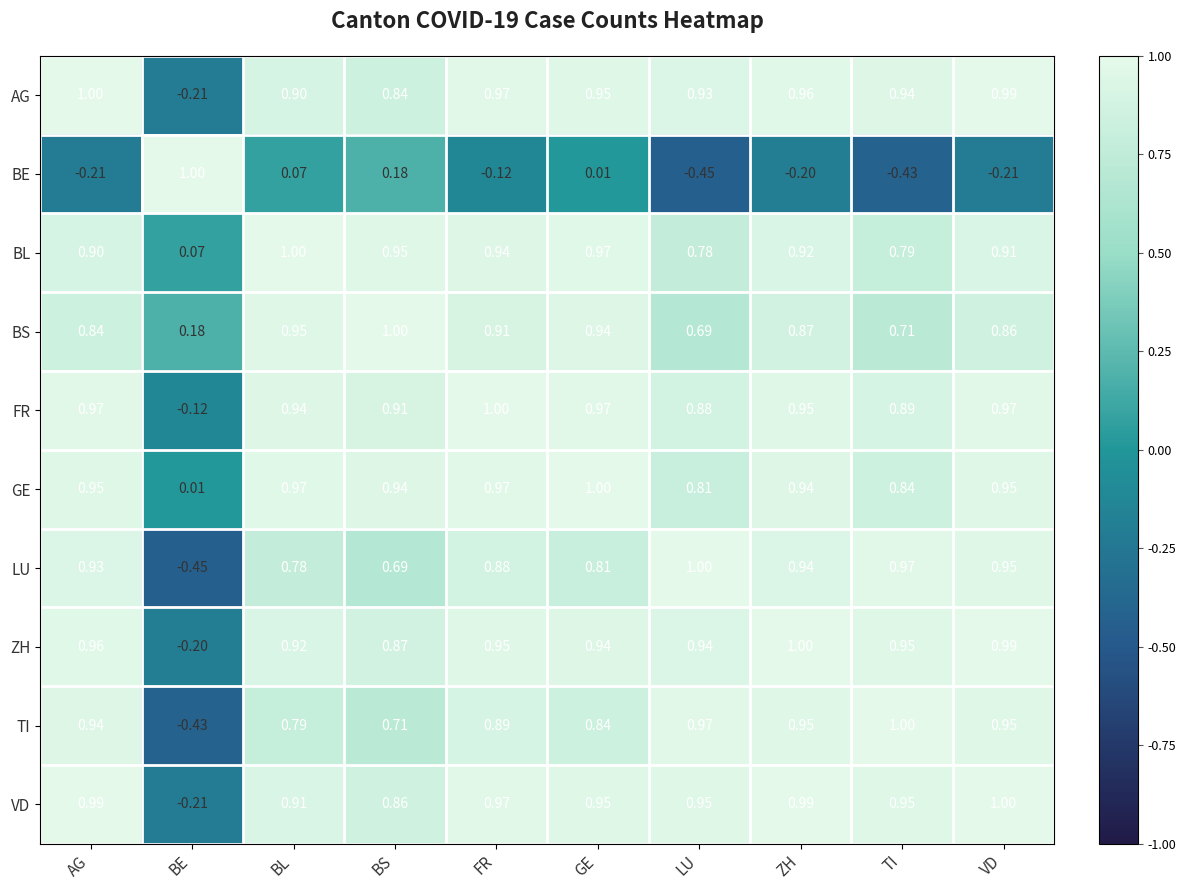

At how many categories does at least one series exceed 0?

10